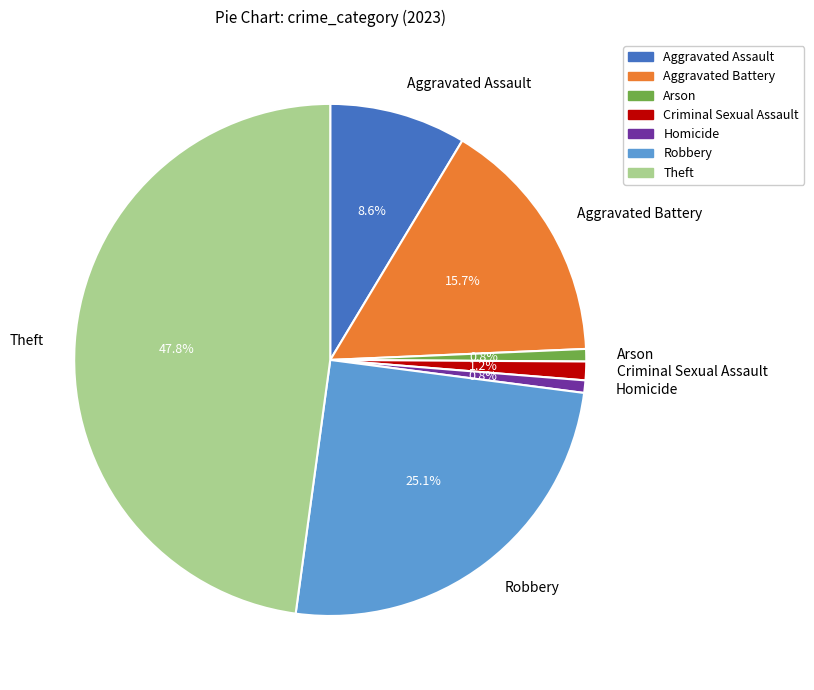

To the nearest percent, what is the combined percentage of Robbery and Aggravated Battery?

41%